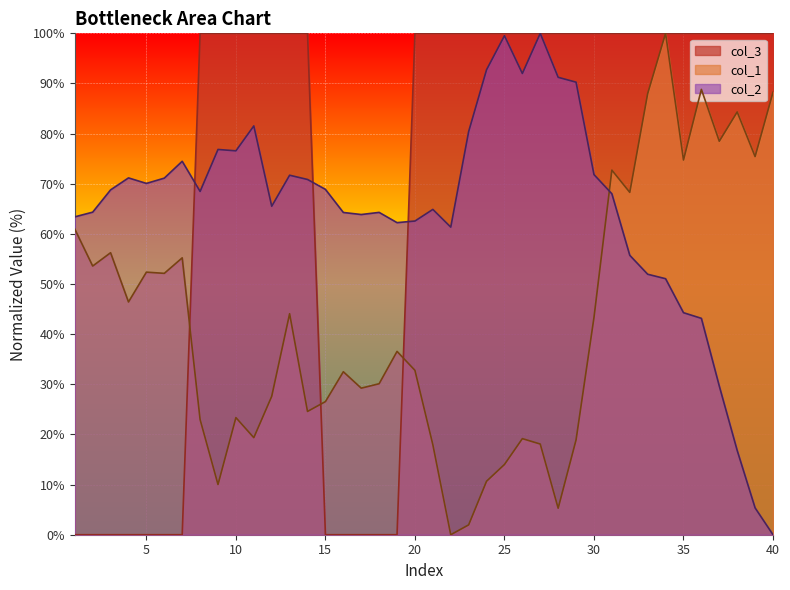

Where is col_1 nearest to the value 50?

6